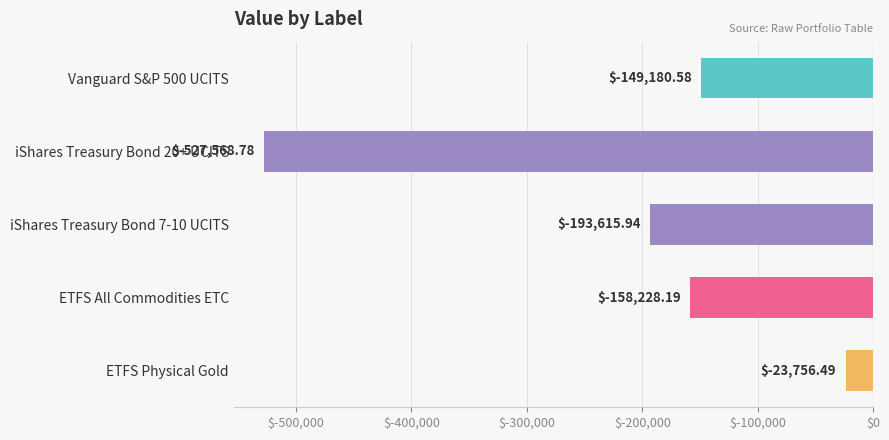

What is the difference between the maximum and minimum values?

503812.3